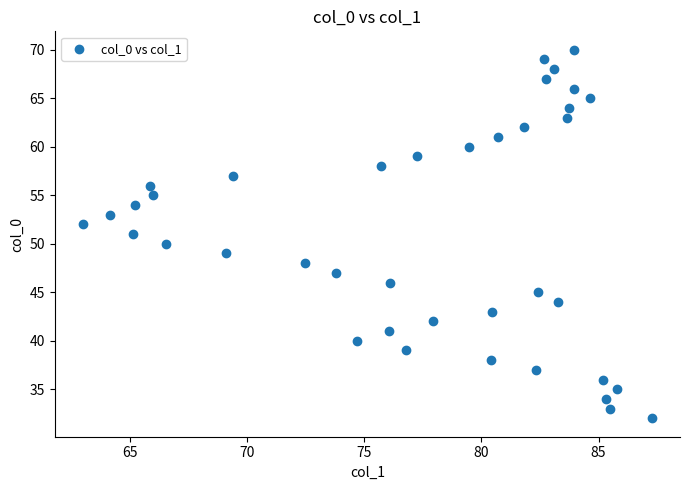

What is the range of Y values (max minus min)?

38